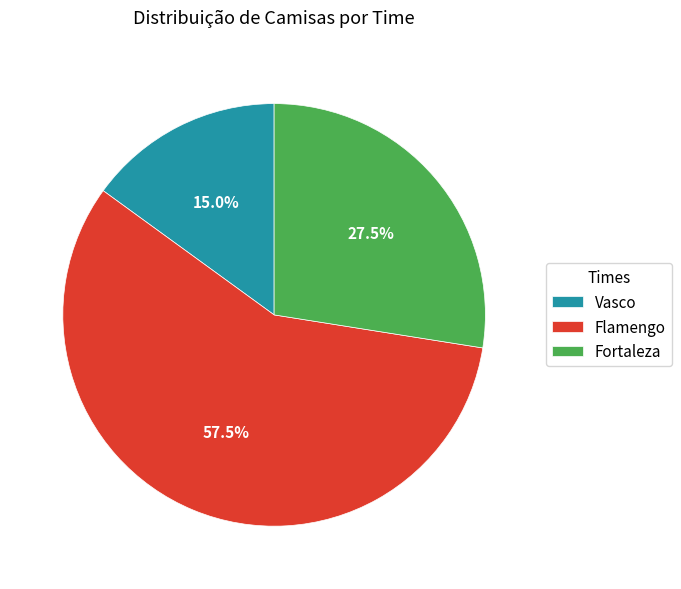

Approximately how many times larger is the value at Flamengo compared to Vasco?

3.8